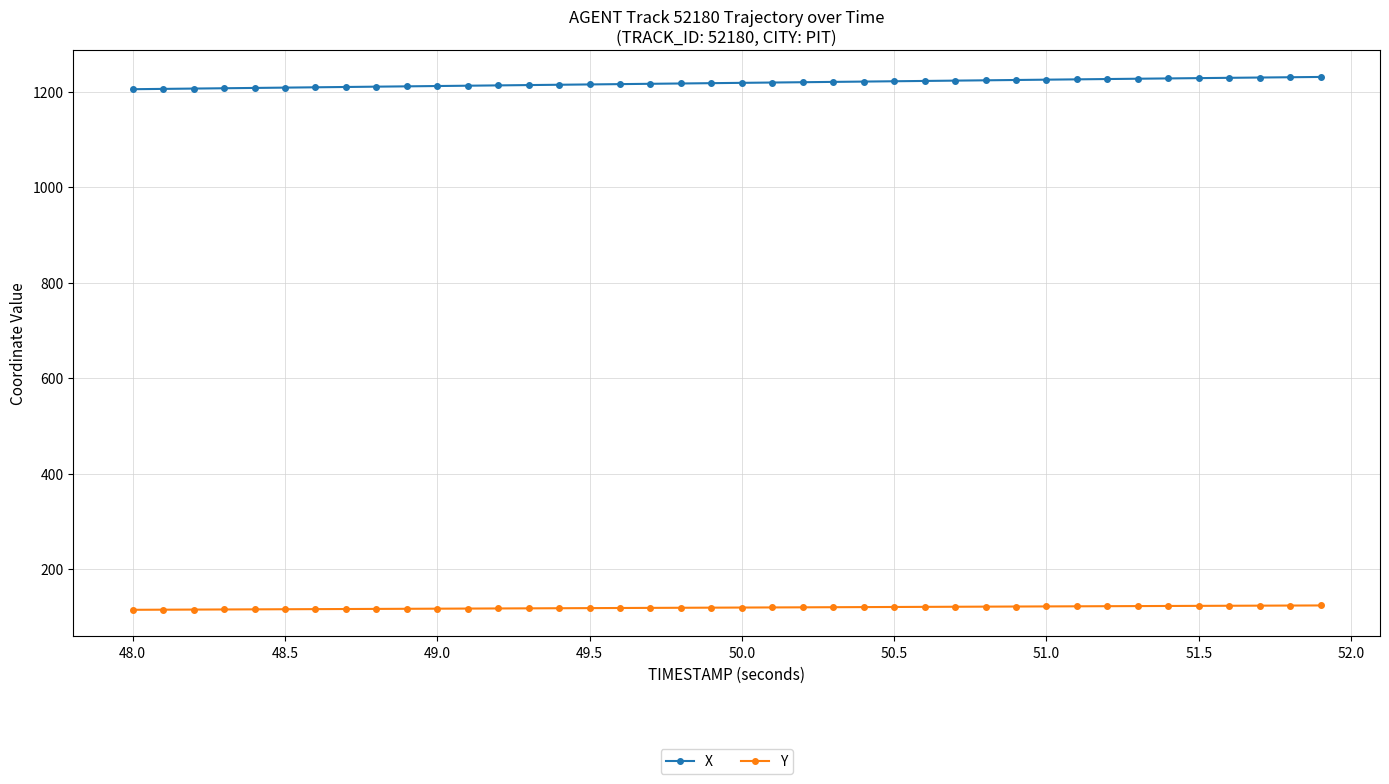

At how many categories does at least one series exceed 838?

40